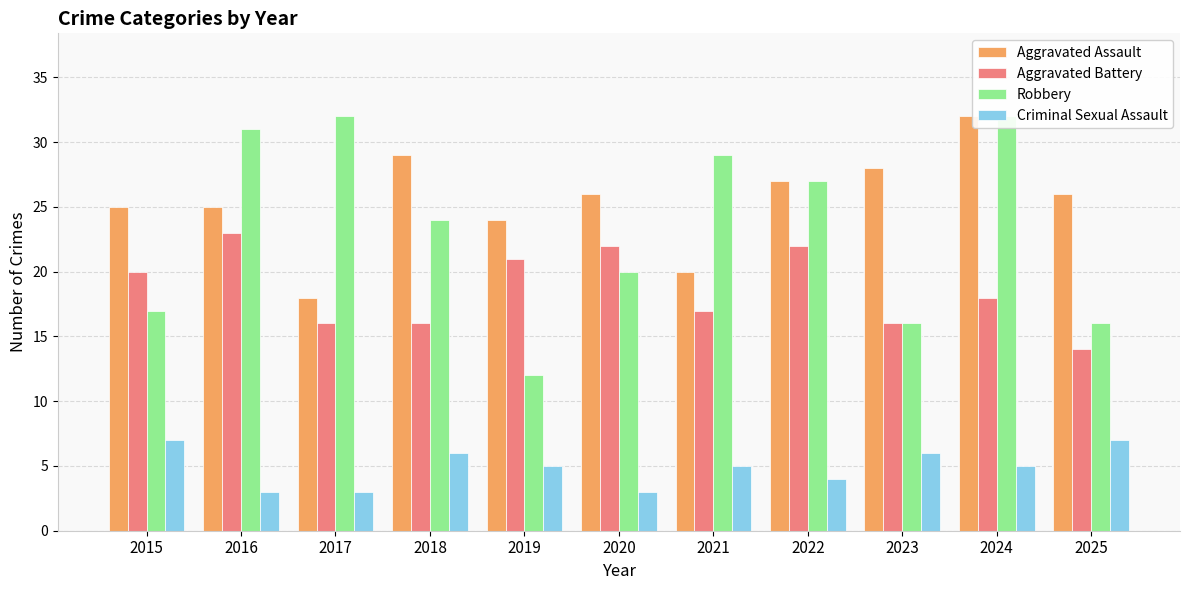

At which category is the sum across all series the highest?

2024